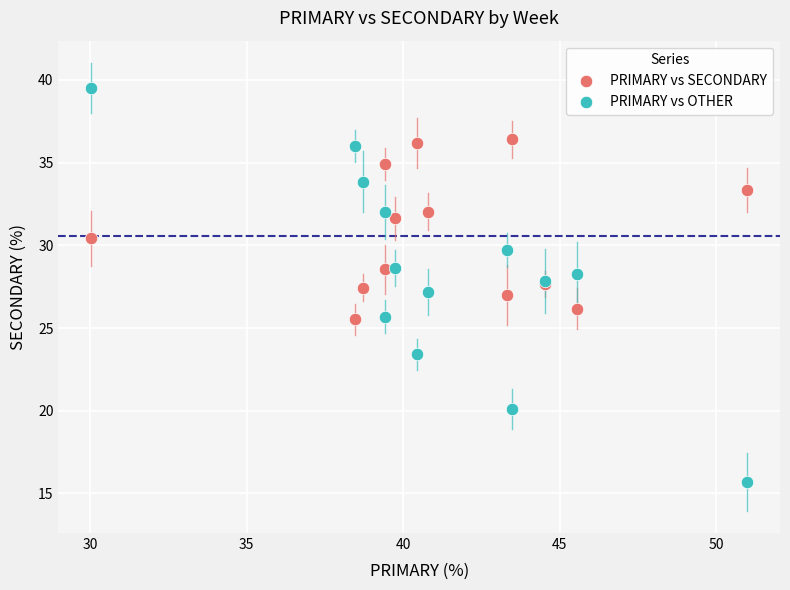

Which series has the widest spread of Y values?

PRIMARY vs OTHER